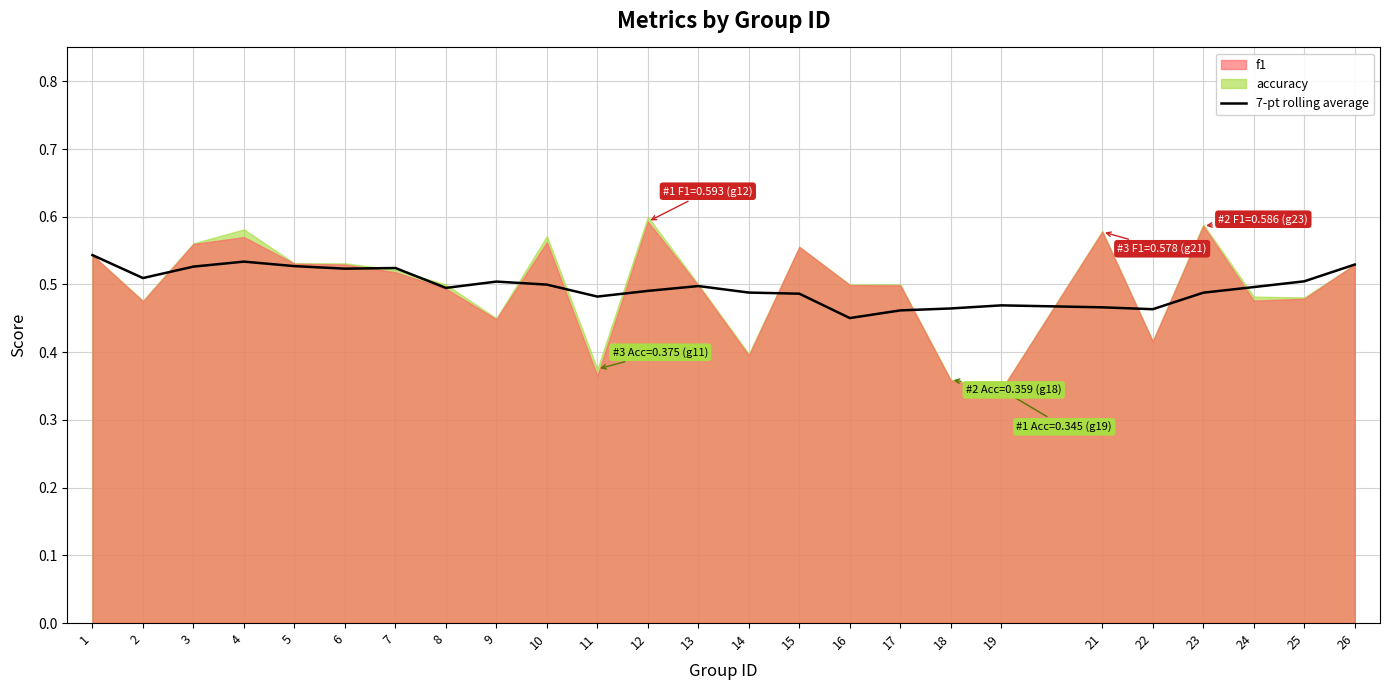

Where is the first local minimum?

2